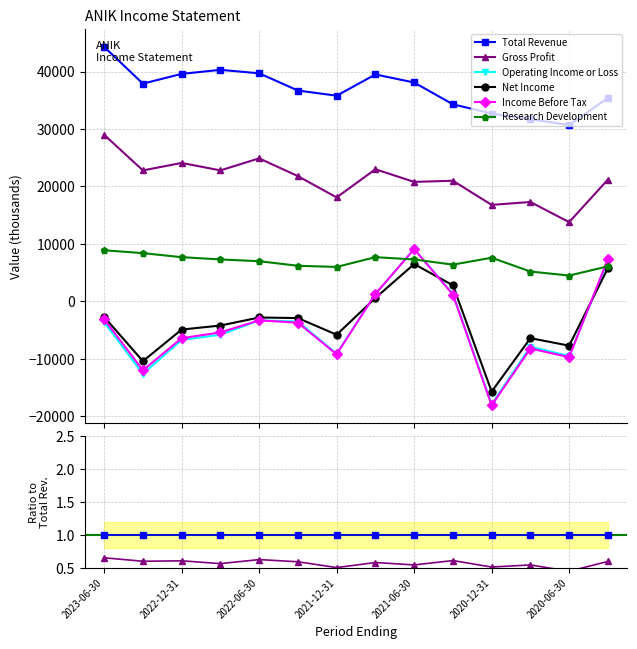

How many negative values does the Operating Income or Loss series have?

10